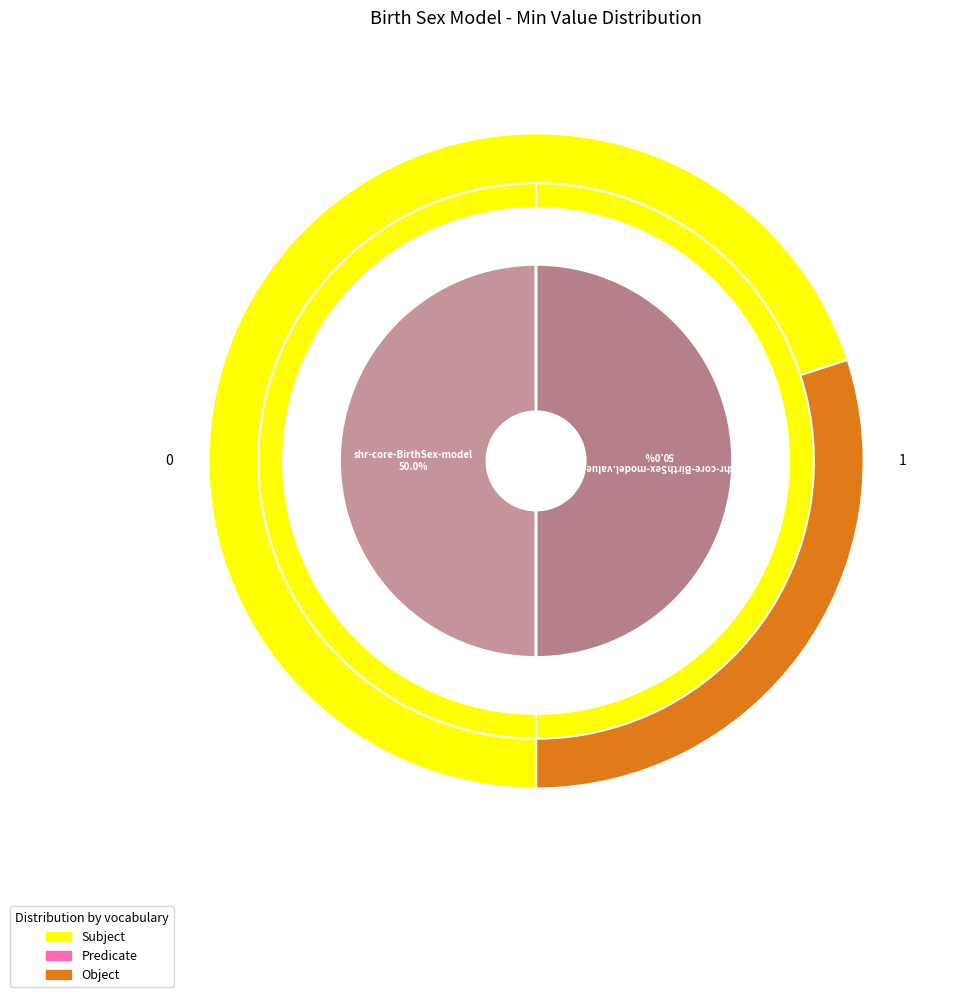

Which slice is the largest?

shr-core-BirthSex-model.value